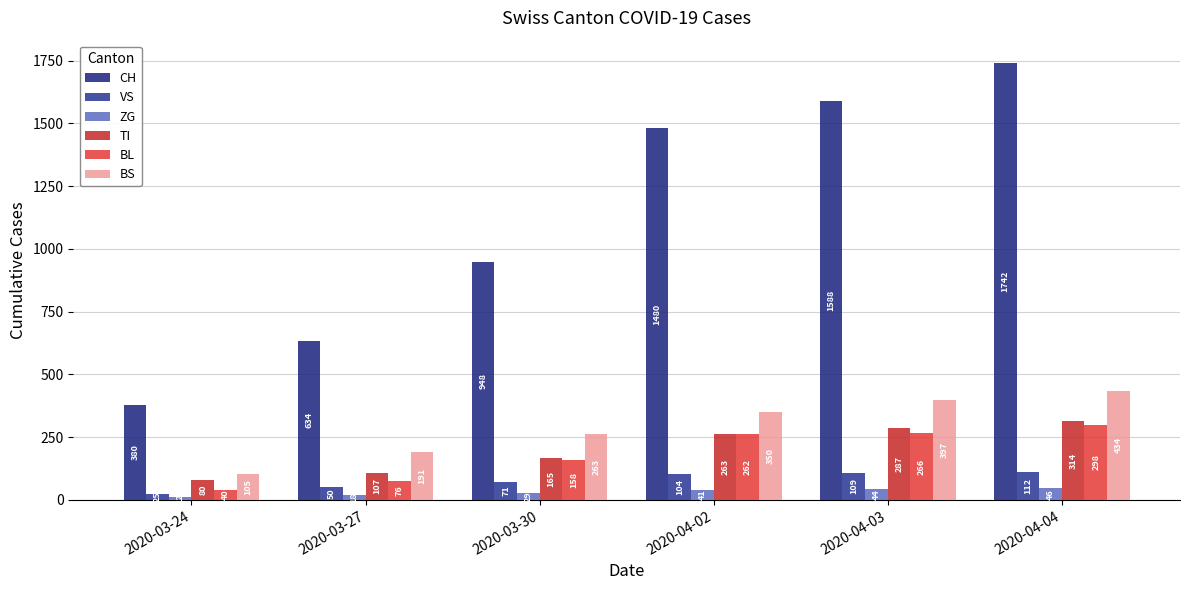

What are all the series names shown in the legend?

CH, VS, ZG, TI, BL, BS